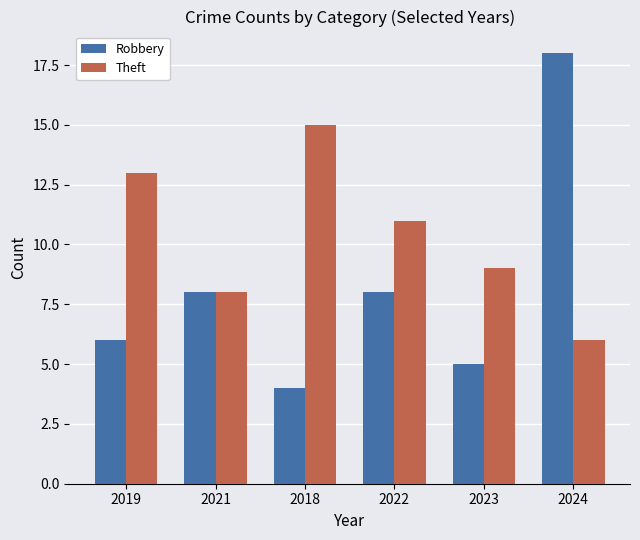

Which label corresponds to the largest value in the chart?

2024